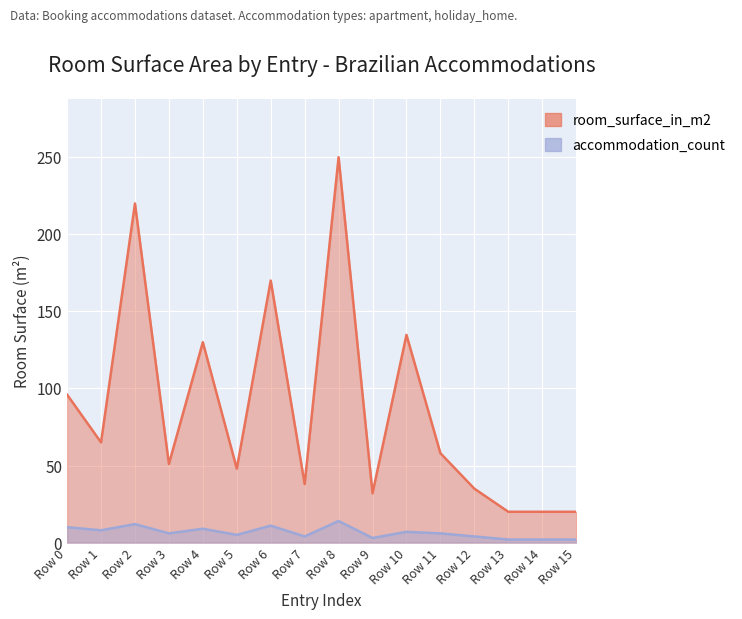

At which category does accommodation_count reach its first local peak?

Row 2